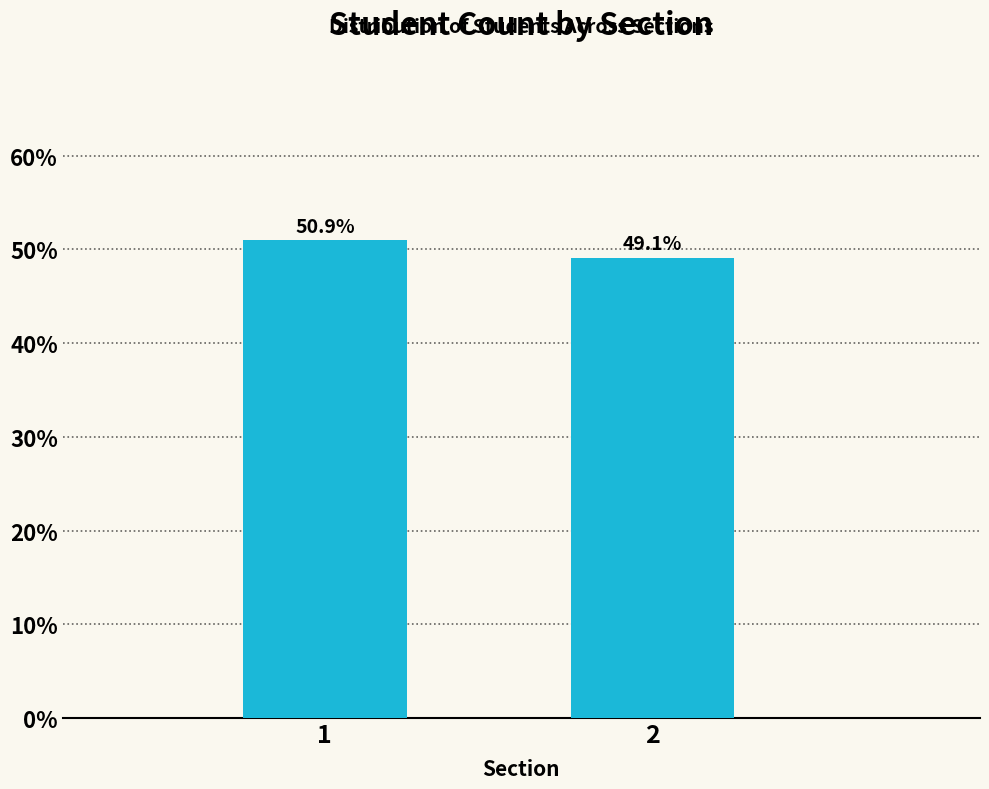

Reading left to right, transcribe all the data shown in this chart.

1=50.9	2=49.1